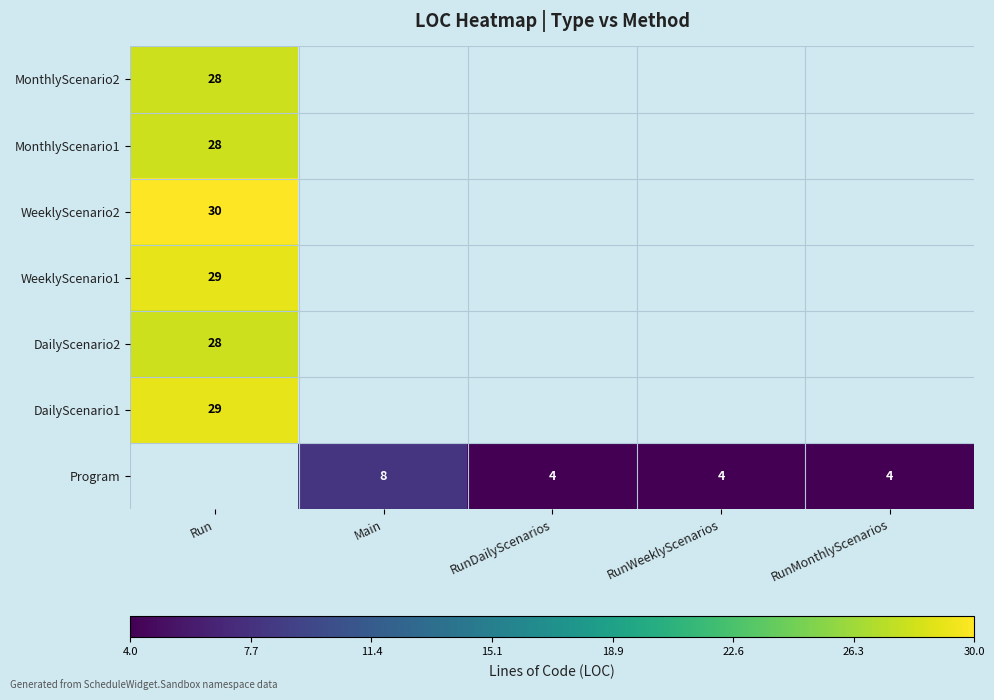

The Program series shows 4 at RunWeeklyScenarios. True or false?

True